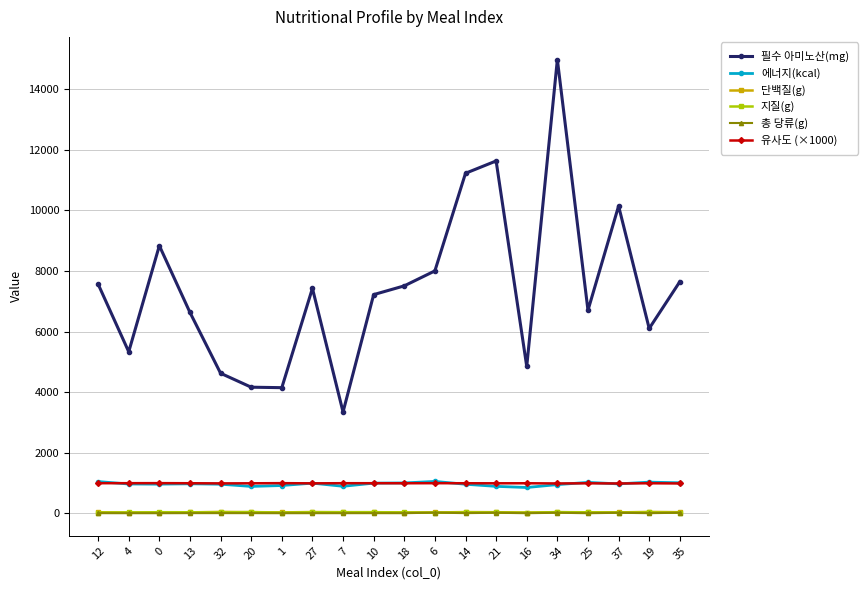

How many times do 총 당류(g) and 지질(g) cross each other?

3